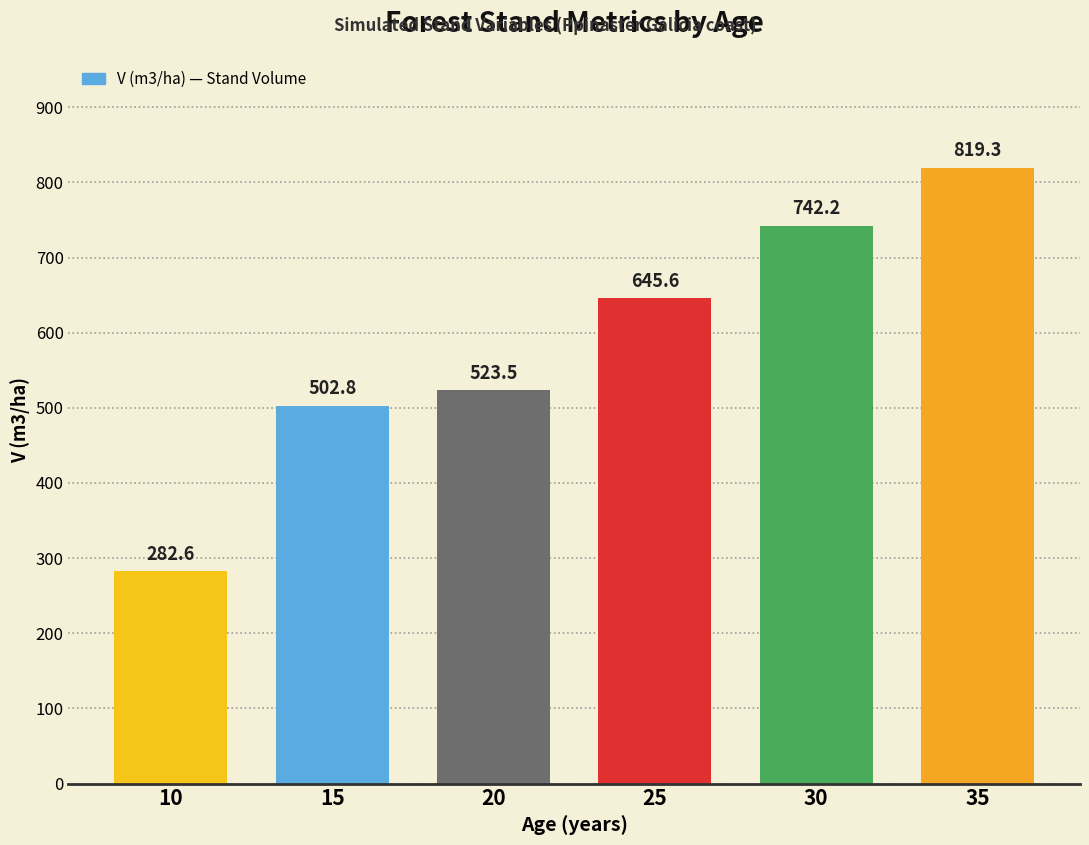

List the labels in order of value, smallest first.

10, 15, 20, 25, 30, 35